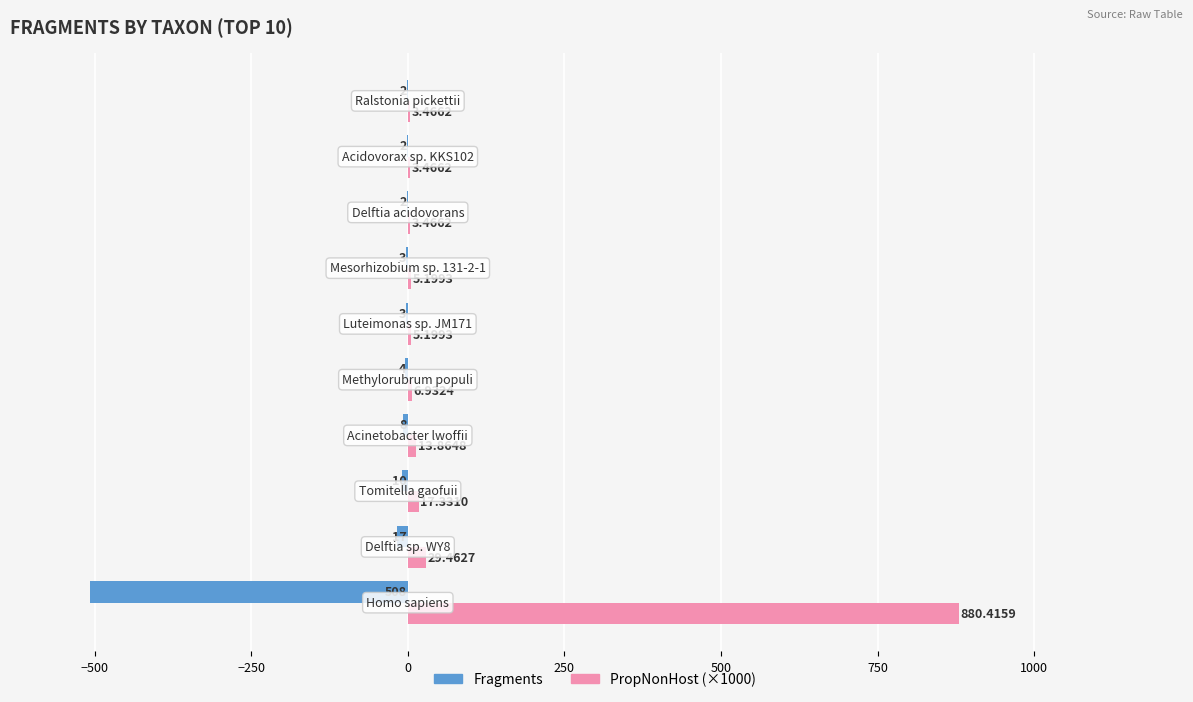

Which series has the largest total across all categories?

PropNonHost (×1000)